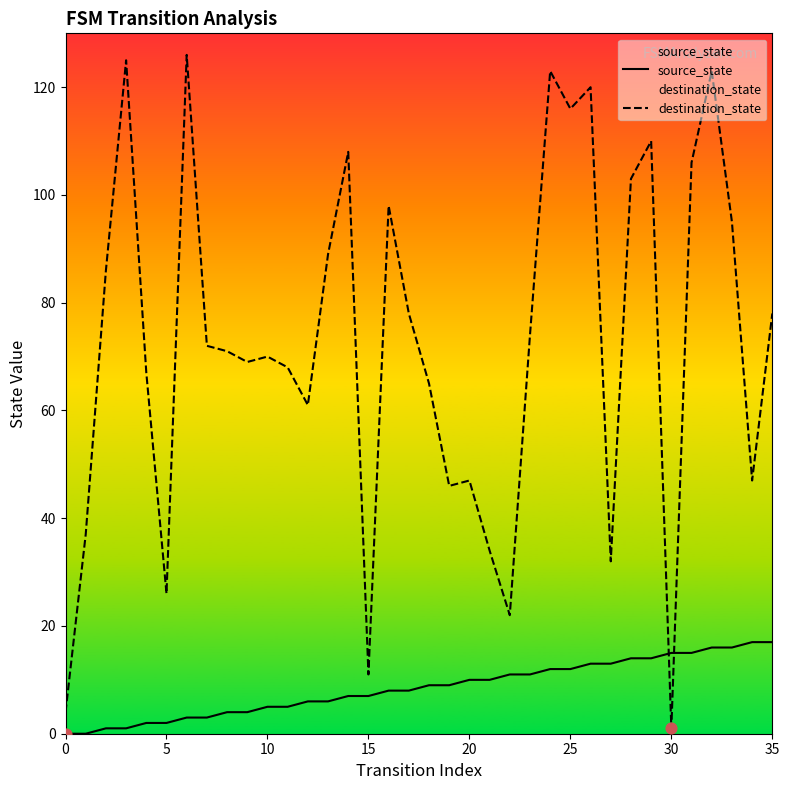

At how many categories does at least one series exceed 105?

9